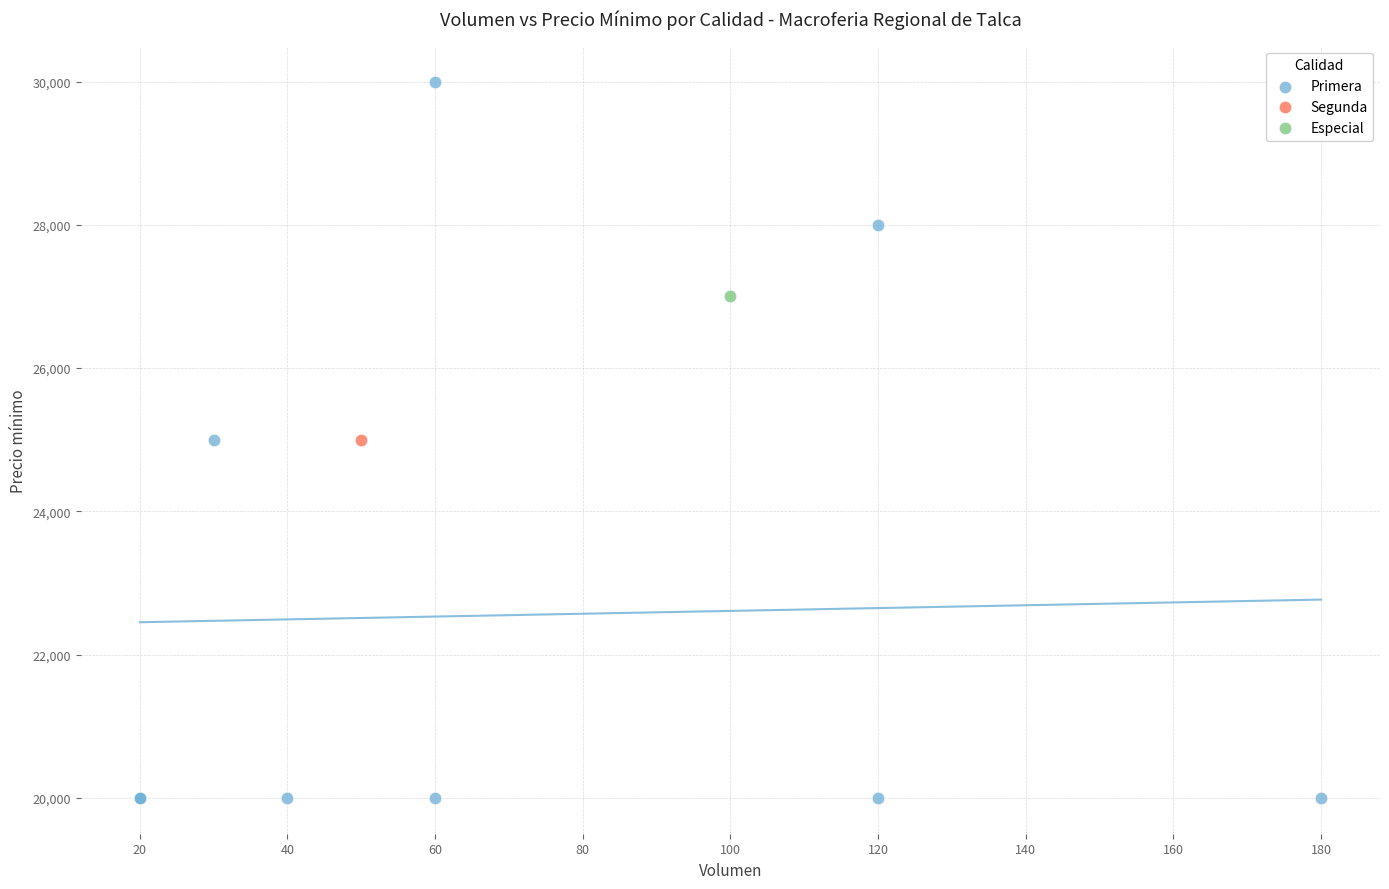

What are all the series names shown in the legend?

Primera, Segunda, Especial